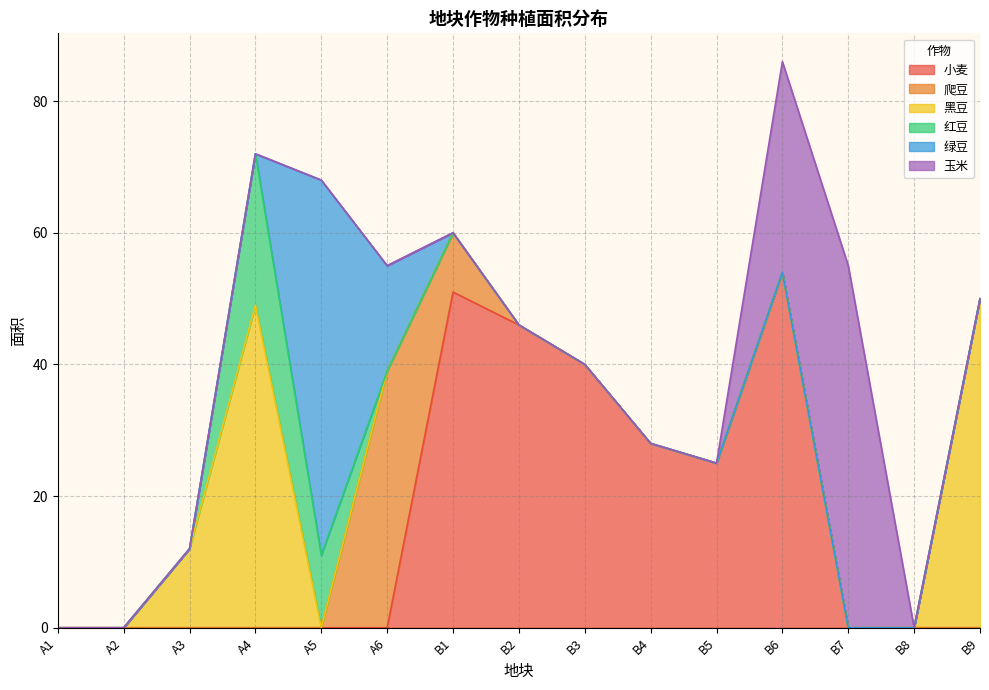

Which label corresponds to the largest value in the chart?

A5